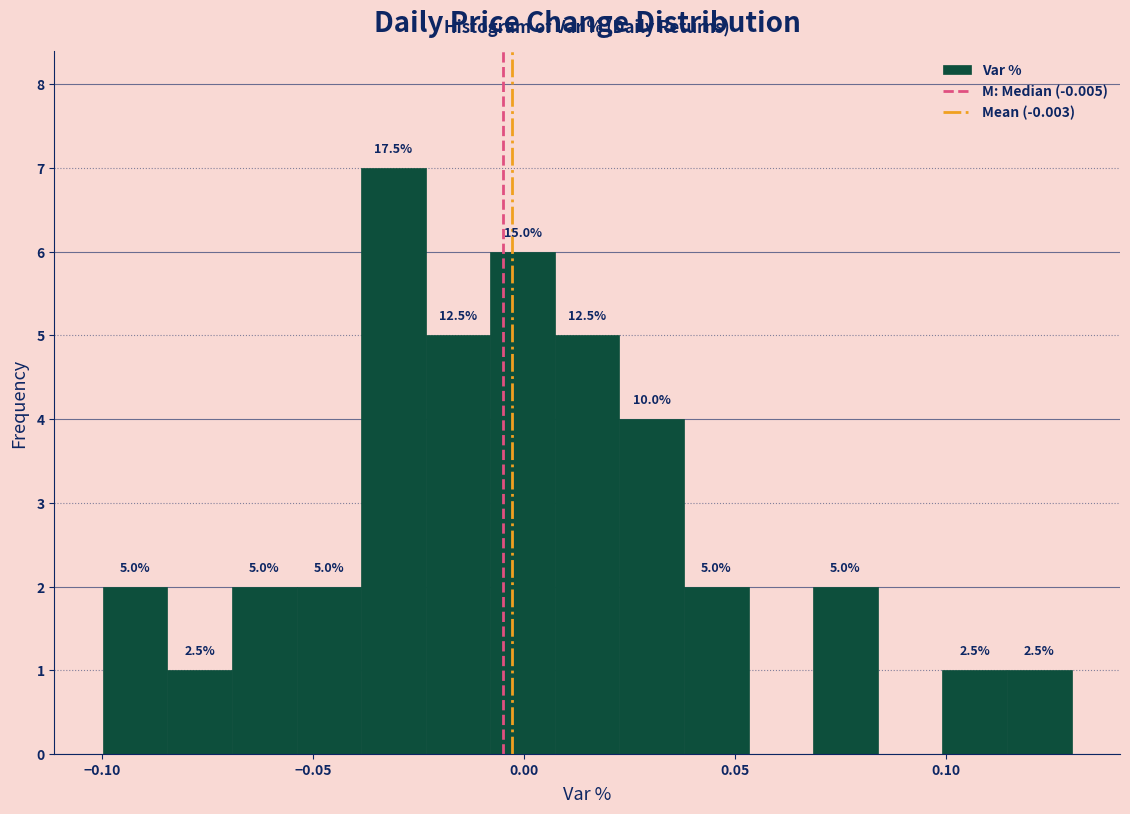

Read against the x-axis, roughly where is the centre of the tallest bar?

-0.030